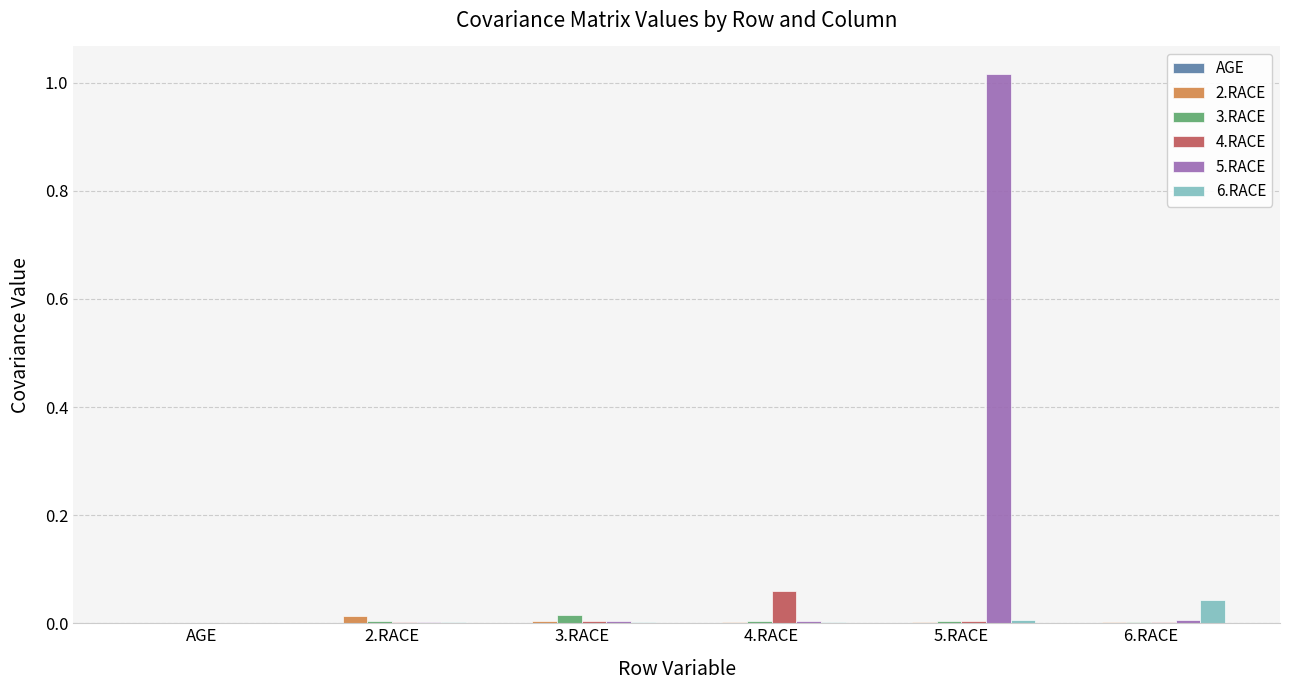

Is it true that 3.RACE equals 0.0 at 5.RACE?

True